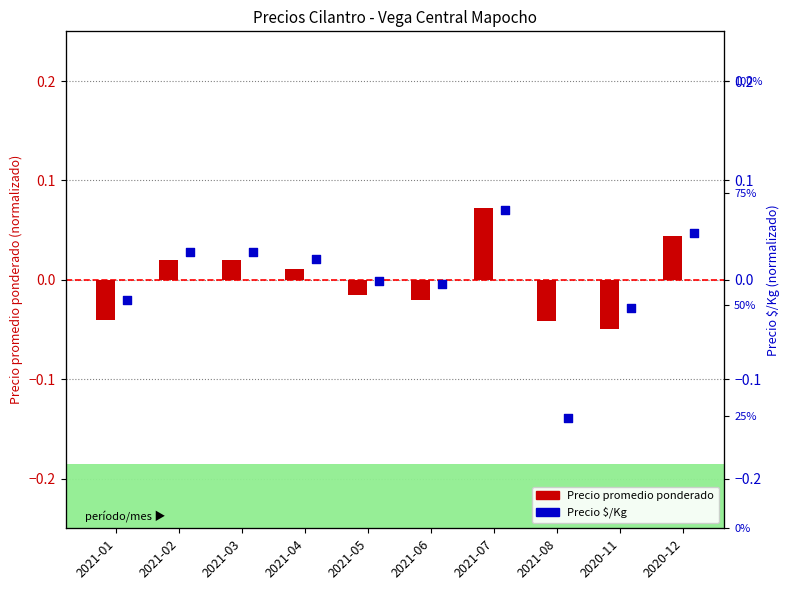

At which category is the sum across all series the highest?

2021-07